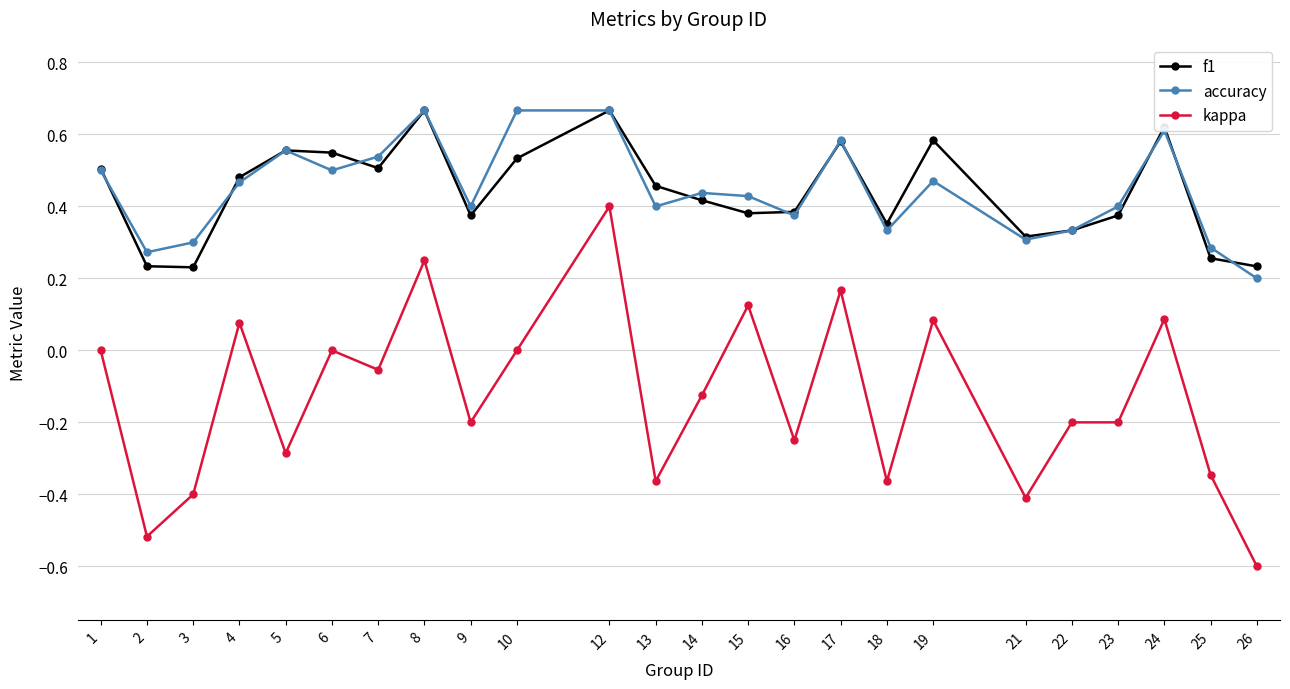

At which category does kappa reach its first local peak?

4